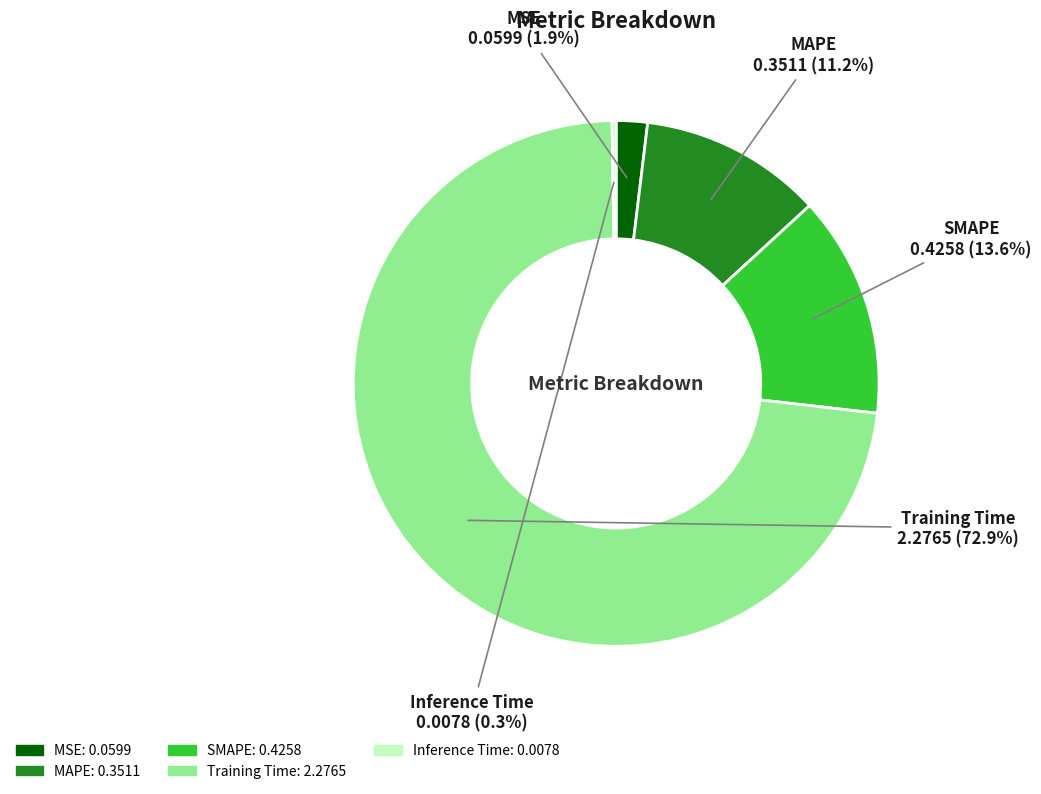

To the nearest percent, what is the difference between the largest and smallest slice percentages?

73%